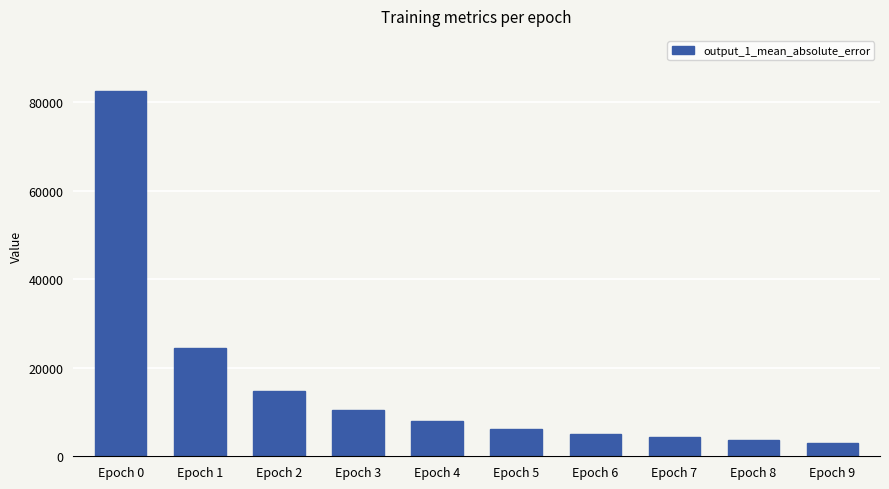

What is the change in value from Epoch 2 to Epoch 4?

-6789.1